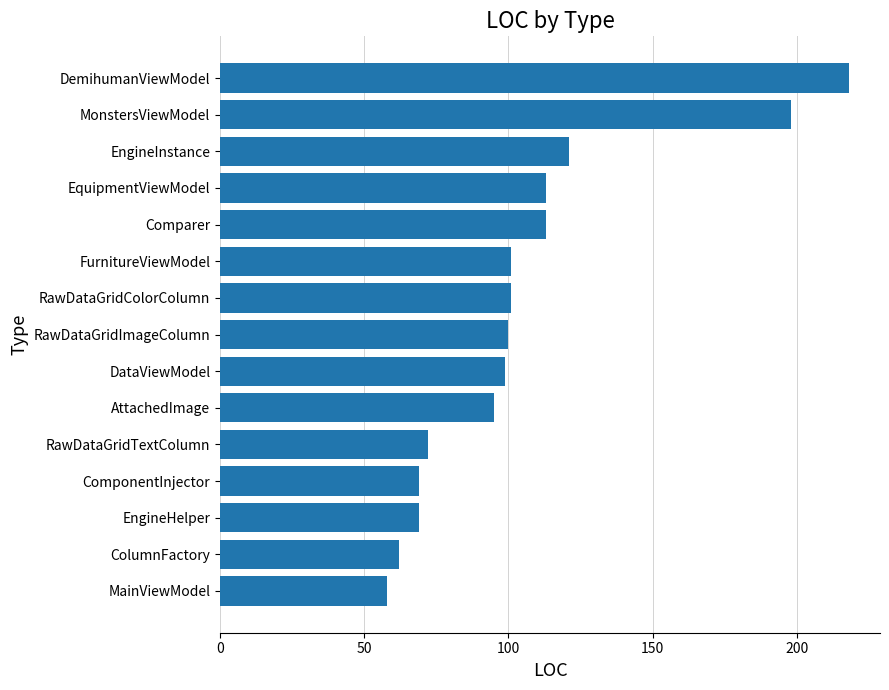

Count the number of categories in the chart.

15